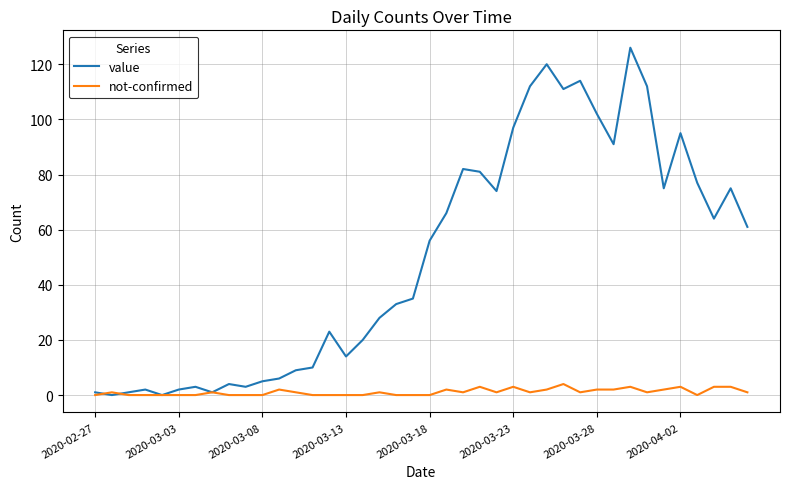

Count the number of data series in this chart.

2